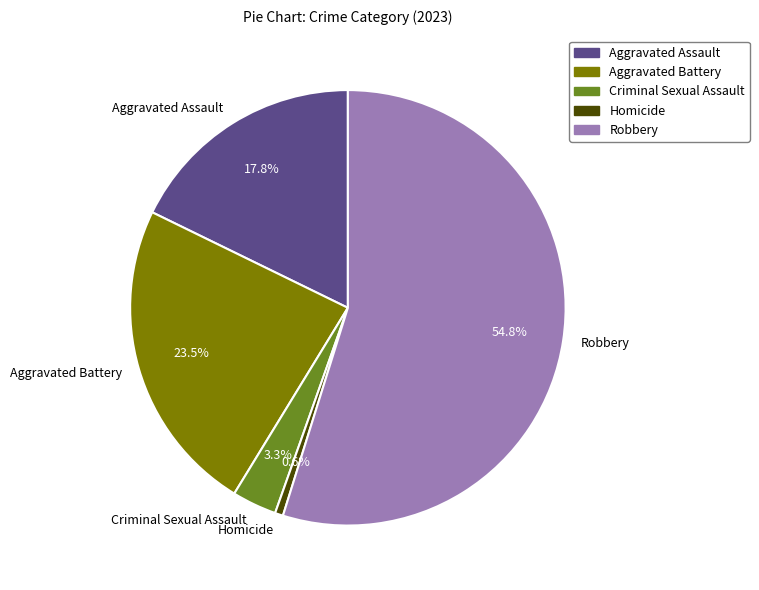

Between Aggravated Assault and Aggravated Battery, which is larger?

Aggravated Battery